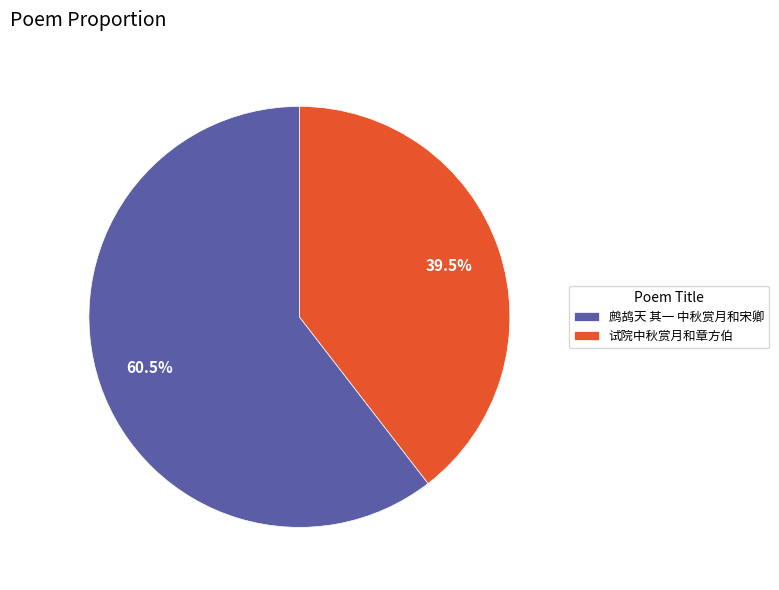

Approximately how many times larger is the value at 鹧鸪天 其一 中秋赏月和宋卿 compared to 试院中秋赏月和章方伯?

1.5